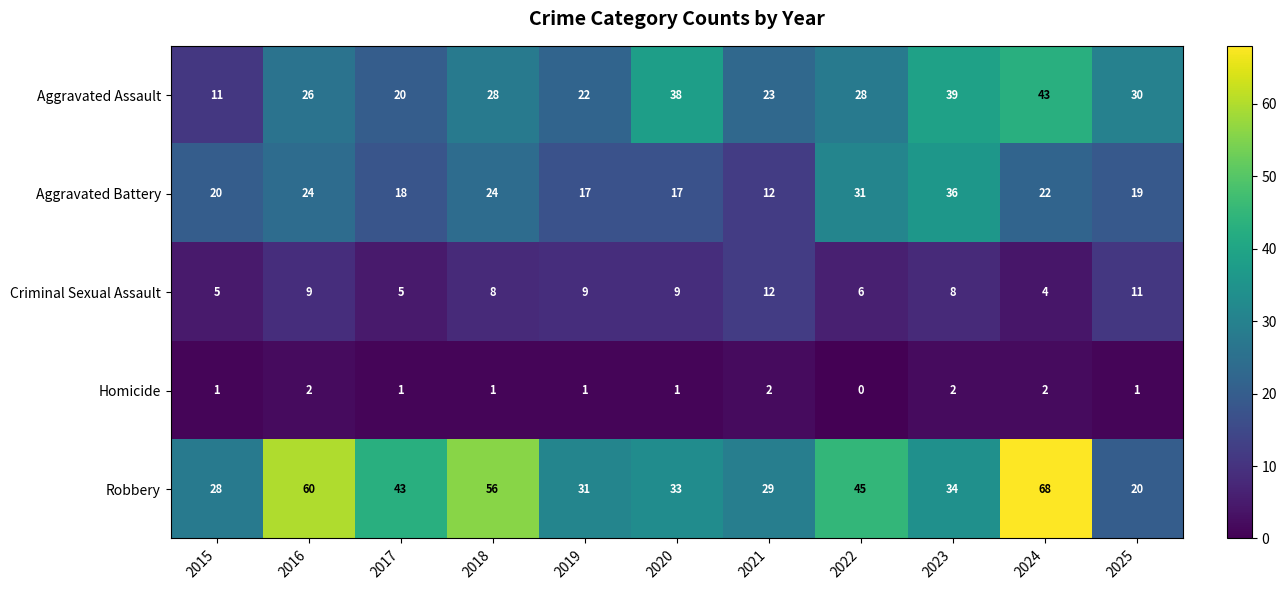

How many Homicide values are between 1 and 2?

10